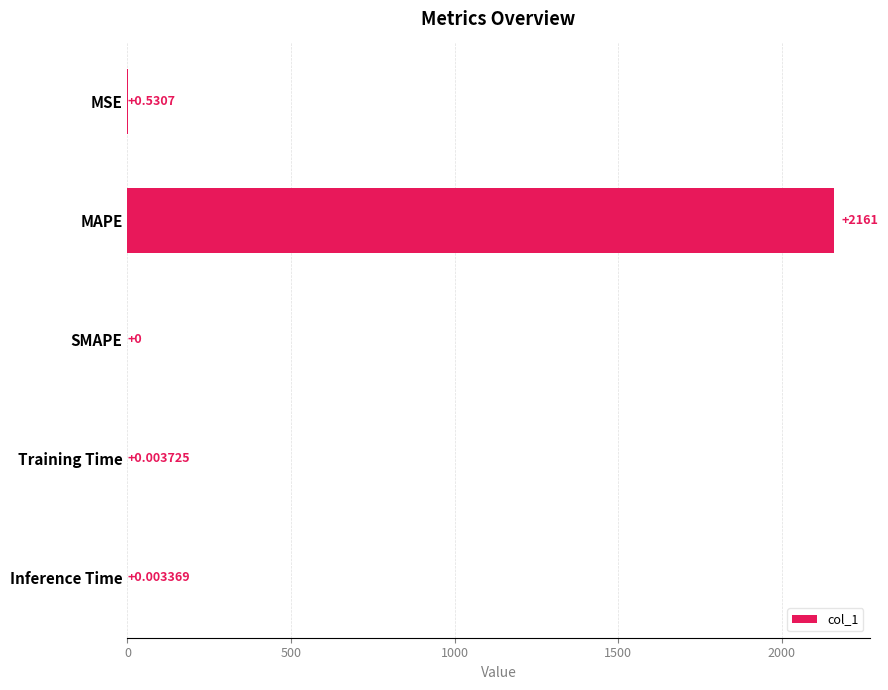

Between Training Time and SMAPE, which is larger?

Training Time